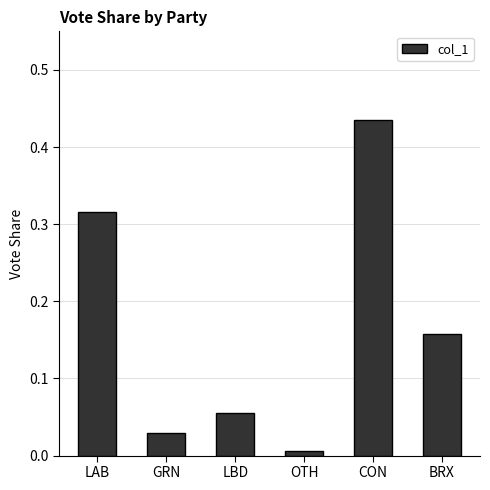

Where is the data nearest to the value 0?

OTH